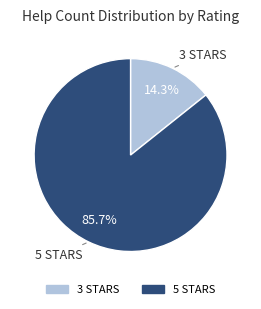

Which slice represents more than half of the pie?

5 STARS